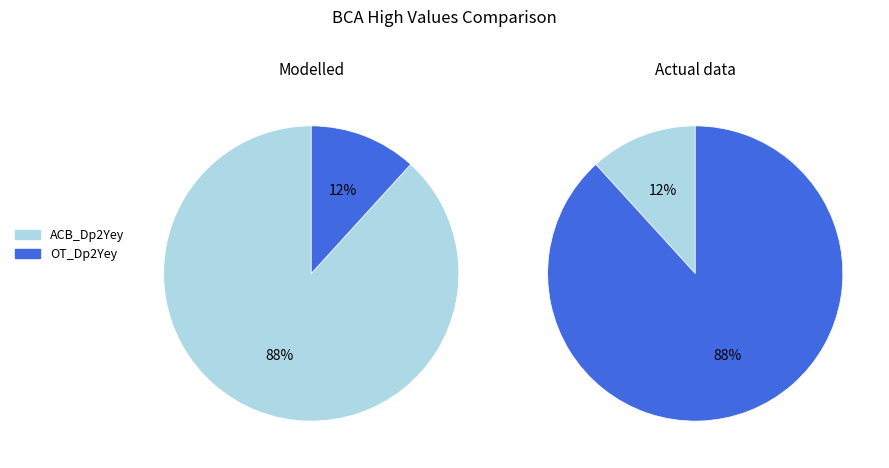

Between OT_Dp2Yey and ACB_Dp2Yey, which is larger?

ACB_Dp2Yey